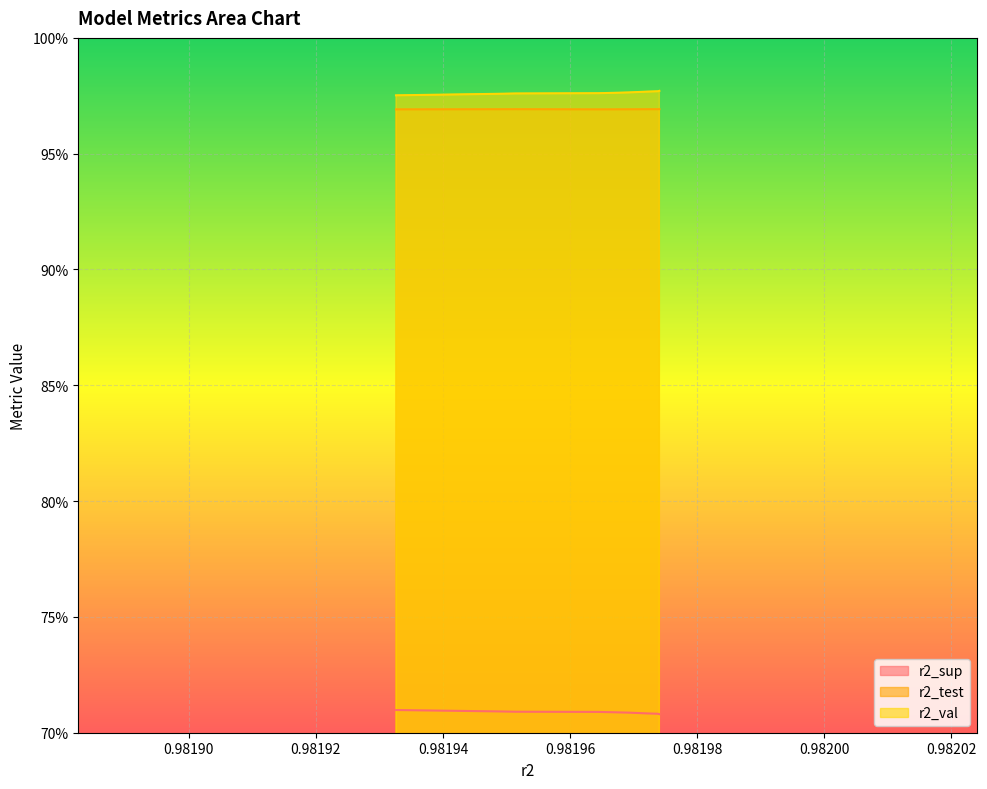

Which has a higher value, model_1_40_5 or model_1_40_3?

model_1_40_5